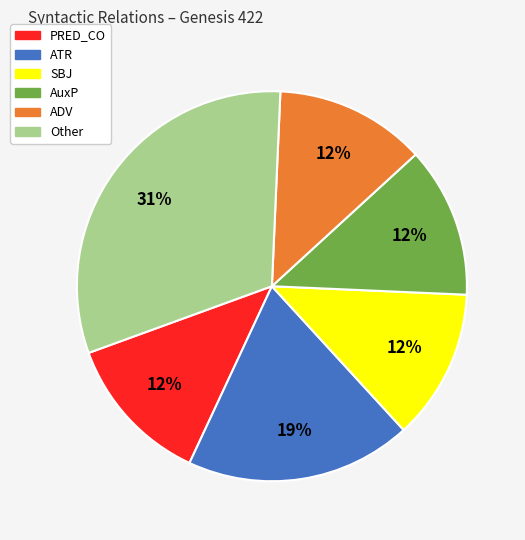

Is there any slice that represents more than half of the pie?

No